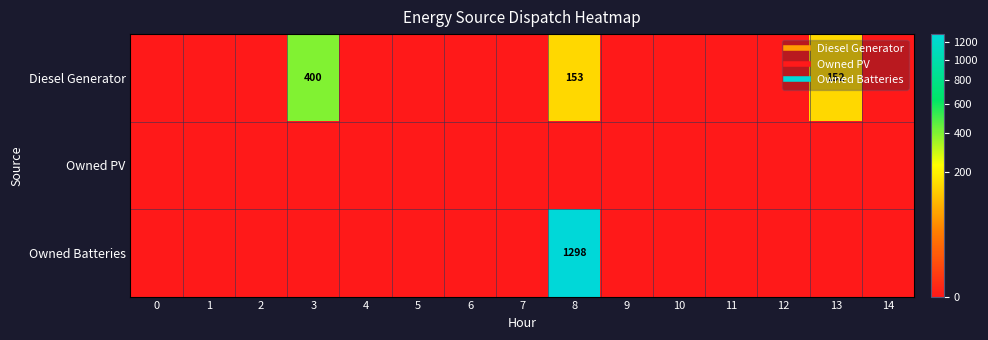

Is it true that Diesel Generator equals 0 at 9?

True